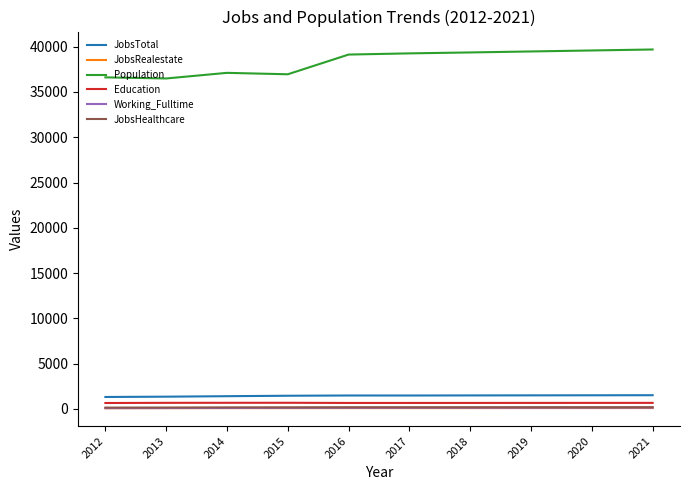

True or false: JobsRealestate and Population intersect in this chart.

False